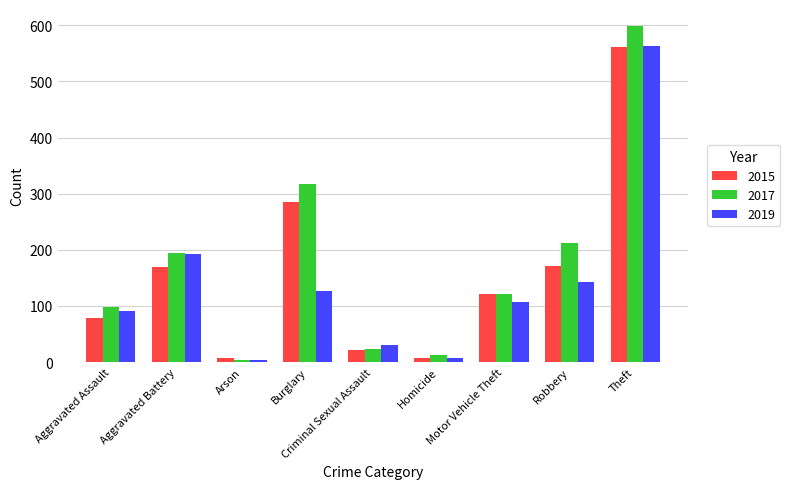

List the series in order of their overall mean, highest first.

2017, 2015, 2019